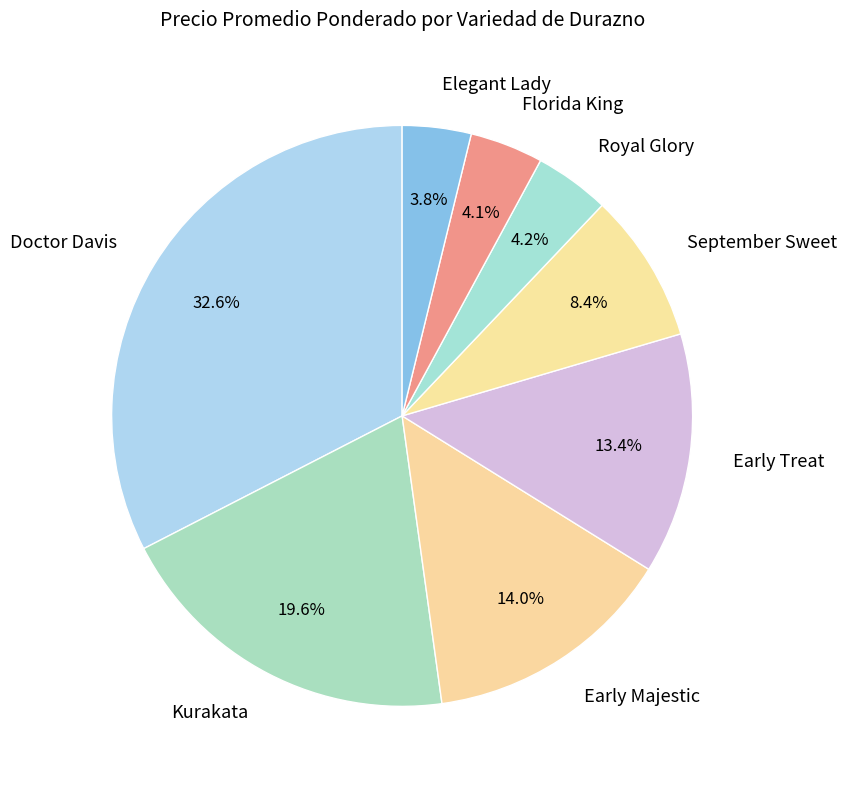

To the nearest percent, what is the difference between the largest and smallest slice percentages?

29%